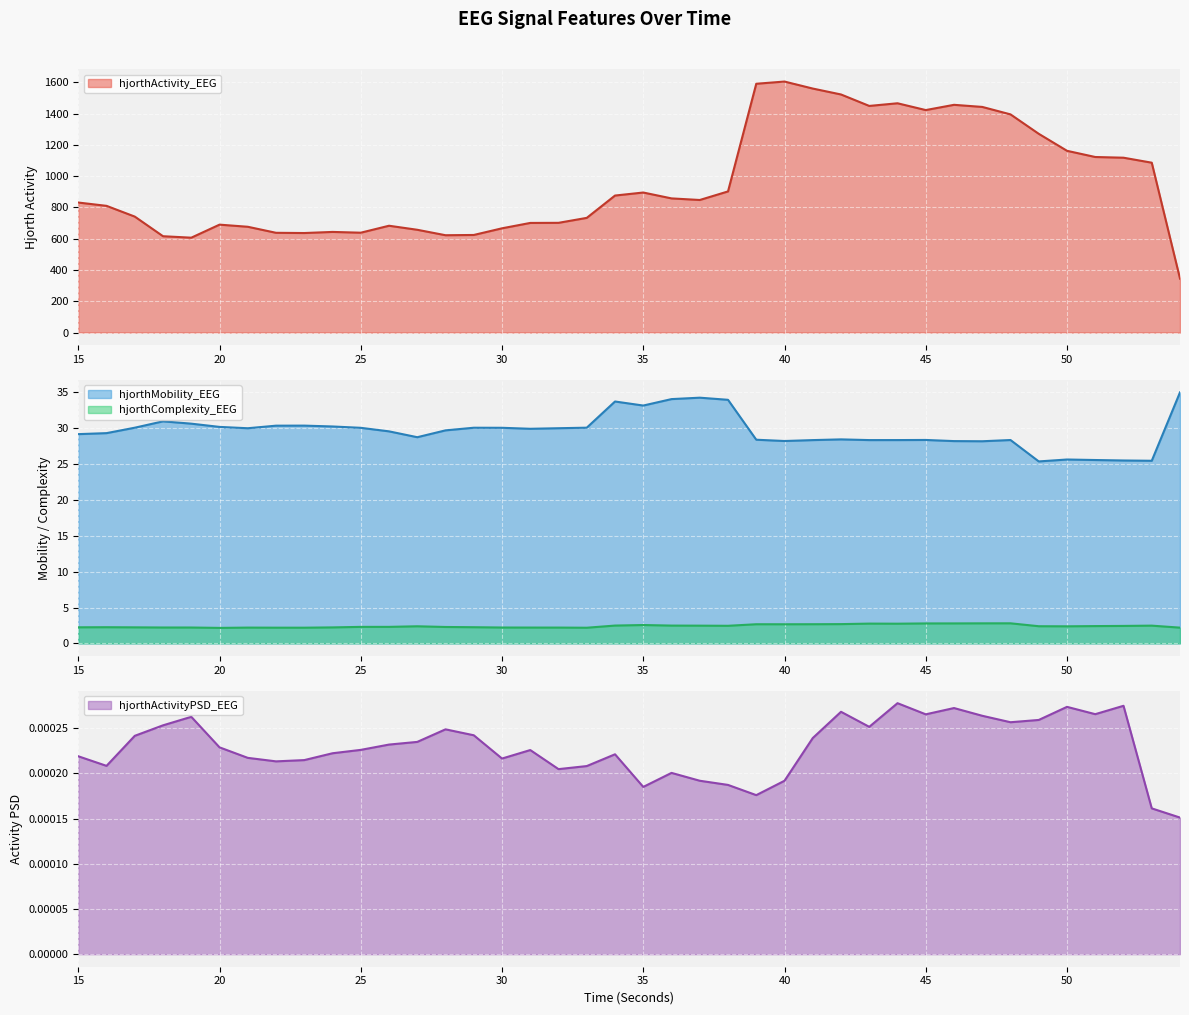

Reading right to left, transcribe all the data shown in this chart.

hjorthActivity_EEG: 344.8	1086.1	1118.0	1122.5	1162.1	1270.8	1395.1	1442.8	1456.2	1422.6	1466.1	1449.1	1522.4	1560.3	1605.0	1591.0	902.5	847.6	857.8	895.4	876.1	733.3	701.6	700.9	666.5	624.0	622.3	657.2	683.0	638.5	643.4	636.4	637.8	676.4	690.0	606.6	615.9	741.4	810.2	831.4
hjorthMobility_EEG: 35.0	25.5	25.5	25.6	25.6	25.4	28.4	28.2	28.2	28.4	28.3	28.3	28.4	28.3	28.2	28.4	34.0	34.3	34.1	33.2	33.7	30.1	30.0	29.9	30.1	30.1	29.7	28.7	29.6	30.1	30.2	30.4	30.4	30.0	30.2	30.6	31.0	30.1	29.3	29.2
hjorthComplexity_EEG: 2.2	2.5	2.4	2.4	2.4	2.4	2.8	2.8	2.8	2.8	2.7	2.8	2.7	2.7	2.7	2.7	2.4	2.5	2.5	2.6	2.5	2.2	2.2	2.2	2.2	2.3	2.3	2.4	2.3	2.3	2.2	2.2	2.2	2.2	2.2	2.2	2.2	2.2	2.3	2.2
hjorthActivityPSD_EEG: 0.0	0.0	0.0	0.0	0.0	0.0	0.0	0.0	0.0	0.0	0.0	0.0	0.0	0.0	0.0	0.0	0.0	0.0	0.0	0.0	0.0	0.0	0.0	0.0	0.0	0.0	0.0	0.0	0.0	0.0	0.0	0.0	0.0	0.0	0.0	0.0	0.0	0.0	0.0	0.0